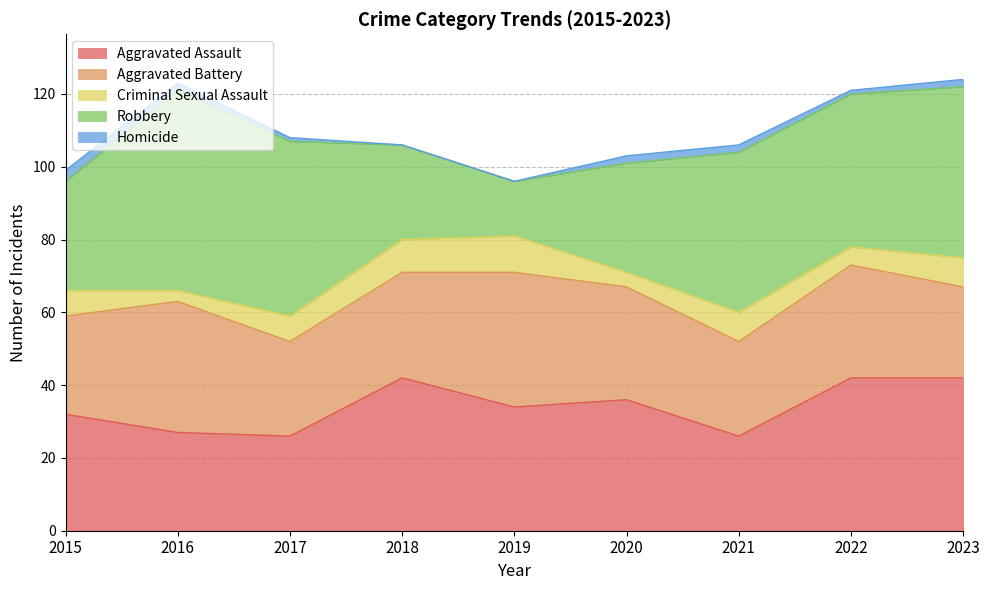

Is the value of Robbery at 2023 greater than the value of Aggravated Battery at 2015?

Yes